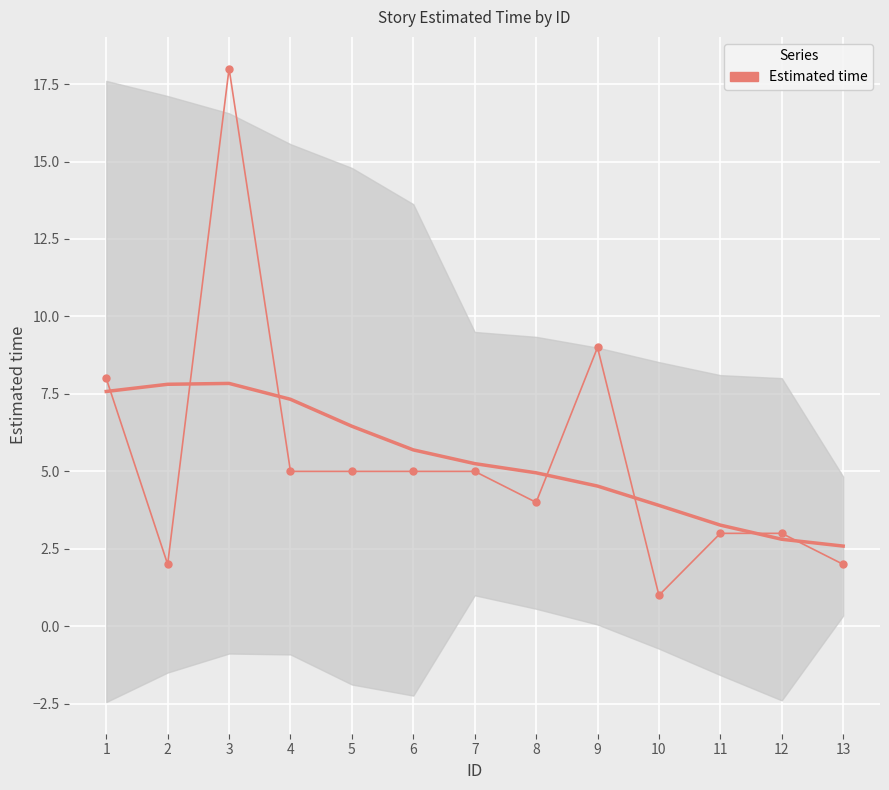

How many lines are shown in the chart?

1